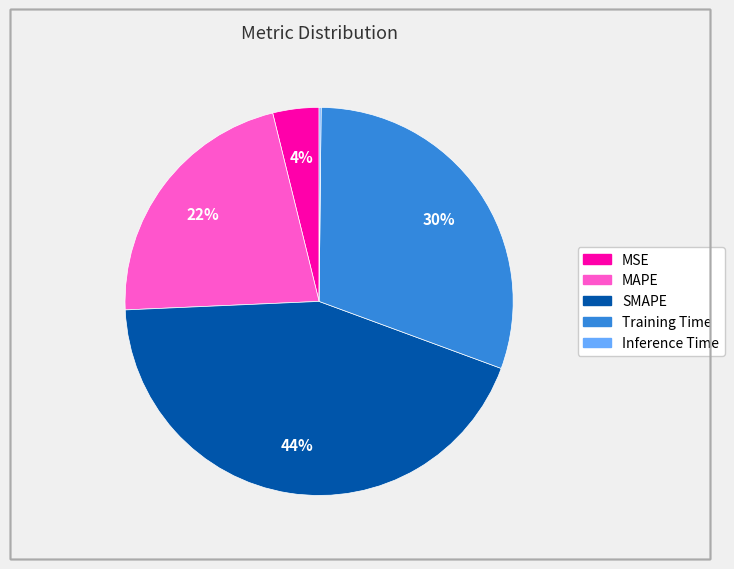

To the nearest percent, what is the difference between the largest and smallest slice percentages?

44%